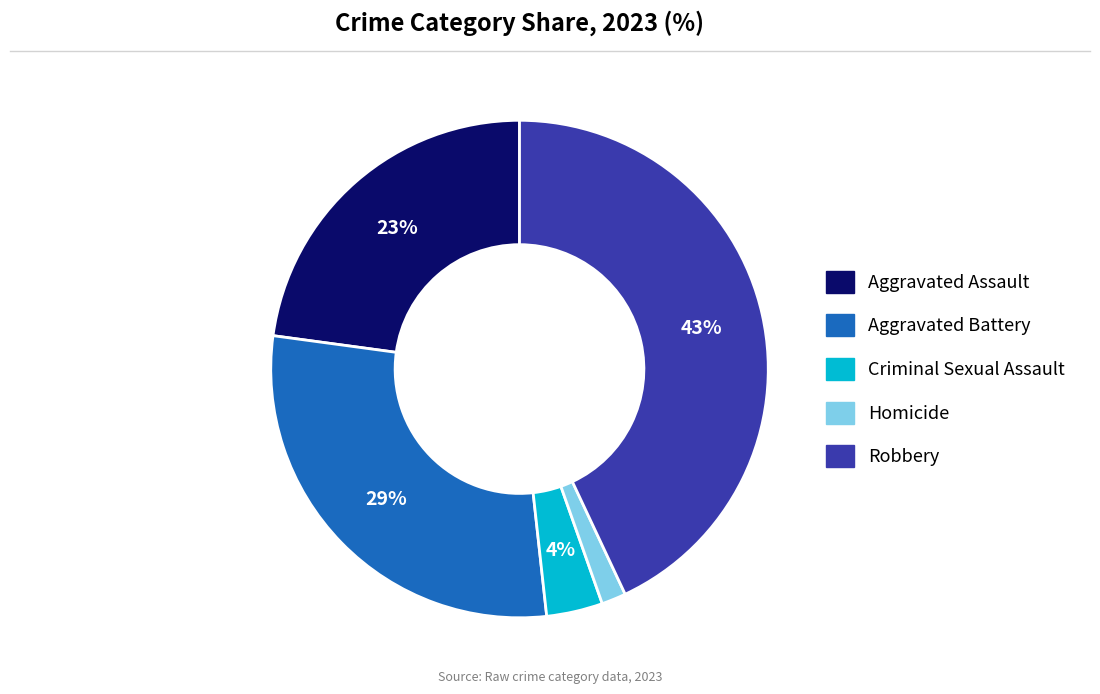

The Criminal Sexual Assault slice represents 14% of the pie. True or false?

False